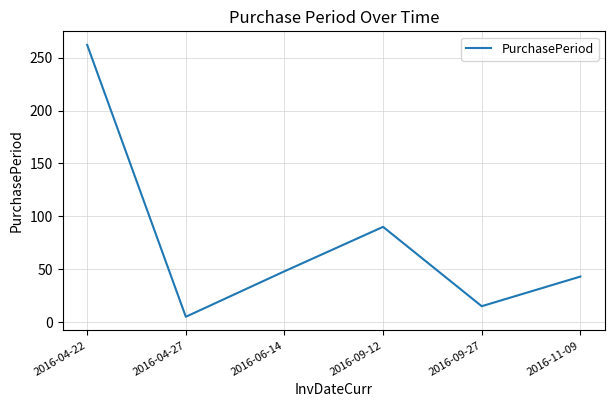

Approximately how many times larger is the value at 2016-09-27 compared to 2016-04-22?

0.1